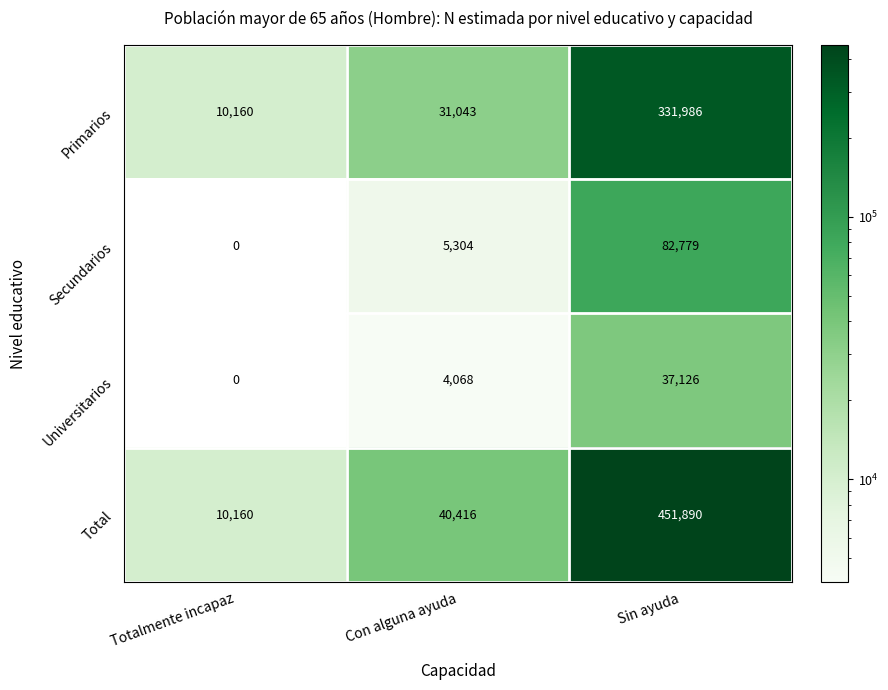

At how many categories does at least one series exceed 103939?

1